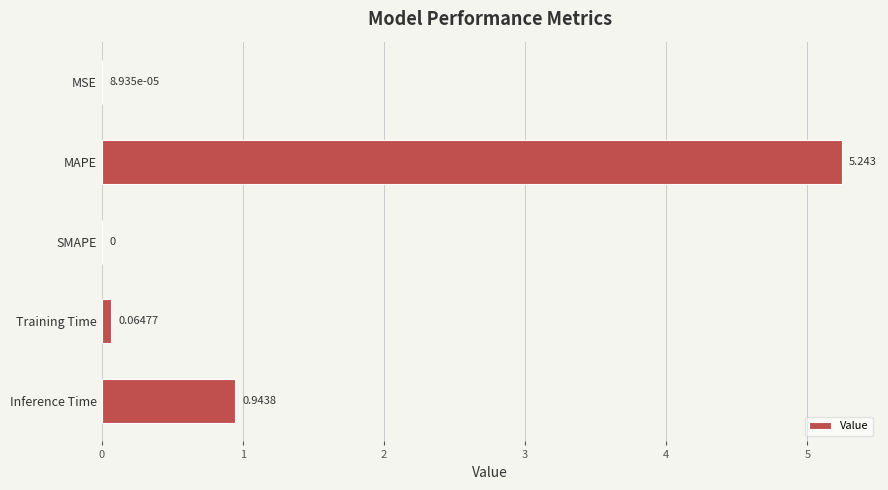

Between Inference Time and SMAPE, which is larger?

Inference Time